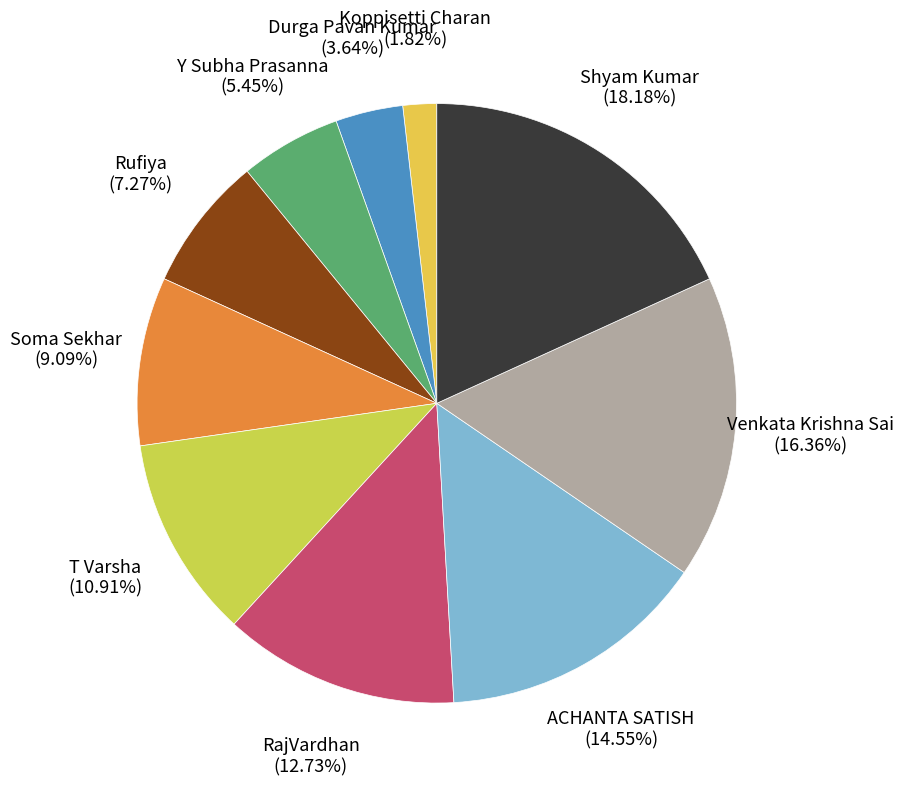

Rank the categories by value from lowest to highest.

Koppisetti Charan, Durga Pavan Kumar, Y Subha Prasanna, Rufiya, Soma Sekhar, T Varsha, RajVardhan, ACHANTA SATISH, Venkata Krishna Sai, Shyam Kumar